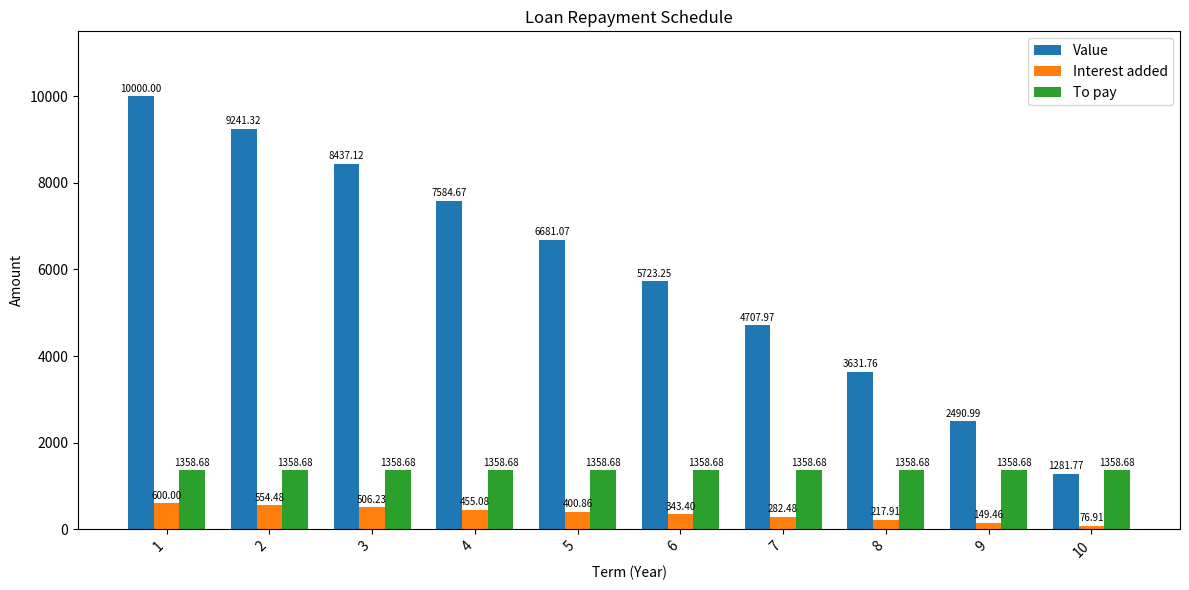

Which category has the lowest value in the Interest added series?

10